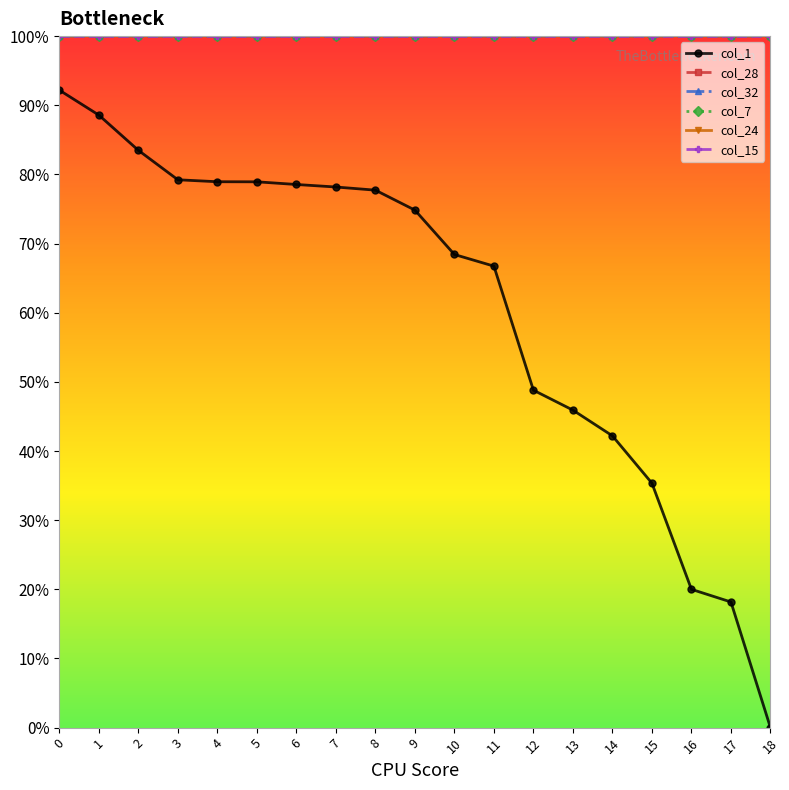

The value of col_7 at 18 is 68.1. True or false?

False